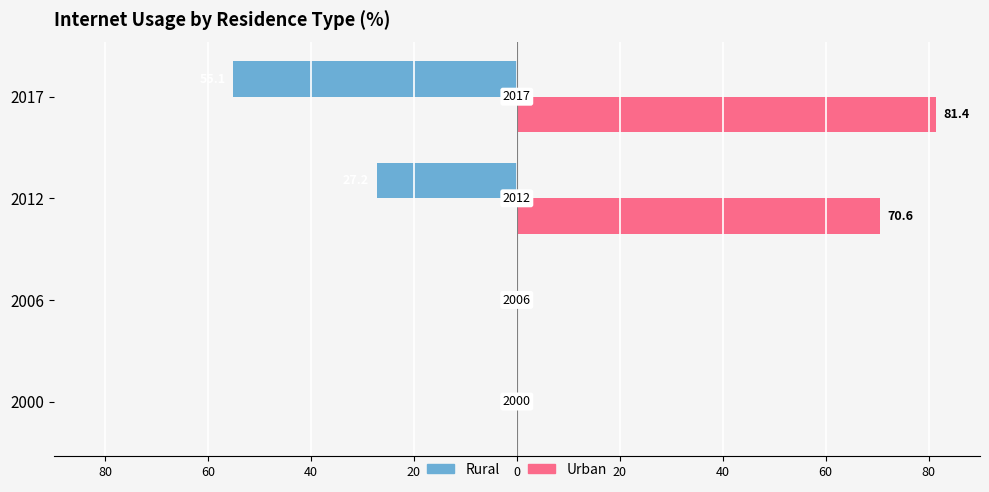

What is the value of the Urban bar at the 4th from the left?

81.4